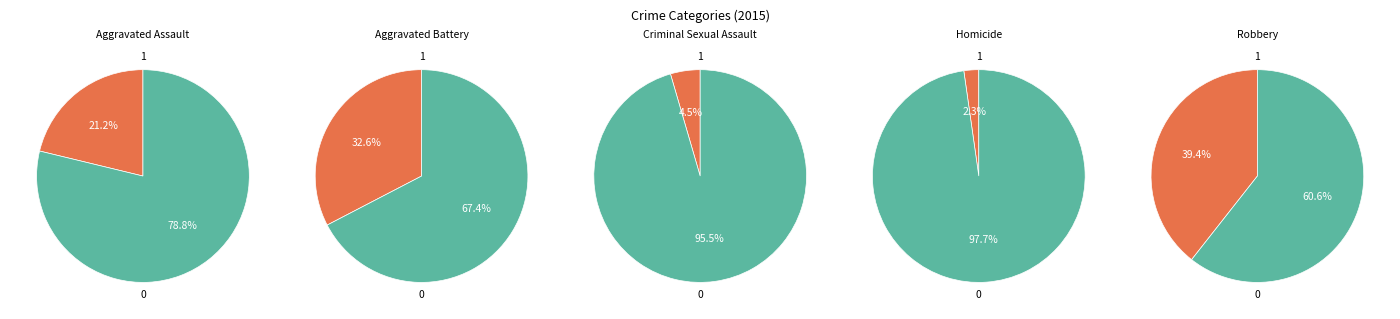

To the nearest percent, what is the combined percentage of Aggravated Battery and Robbery?

72%